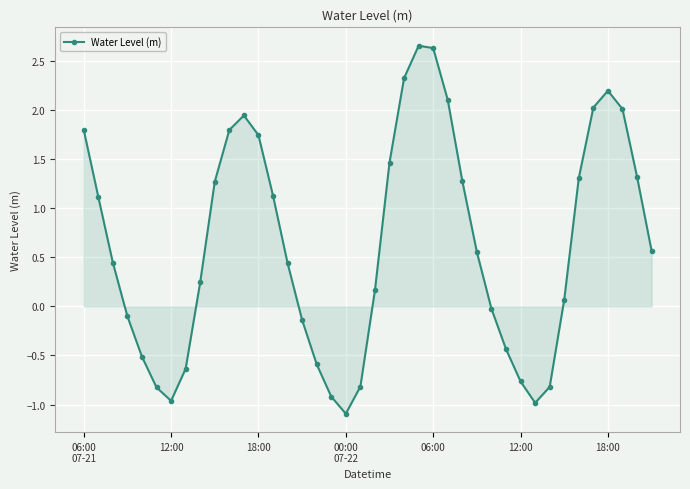

How many lines are shown in the chart?

1